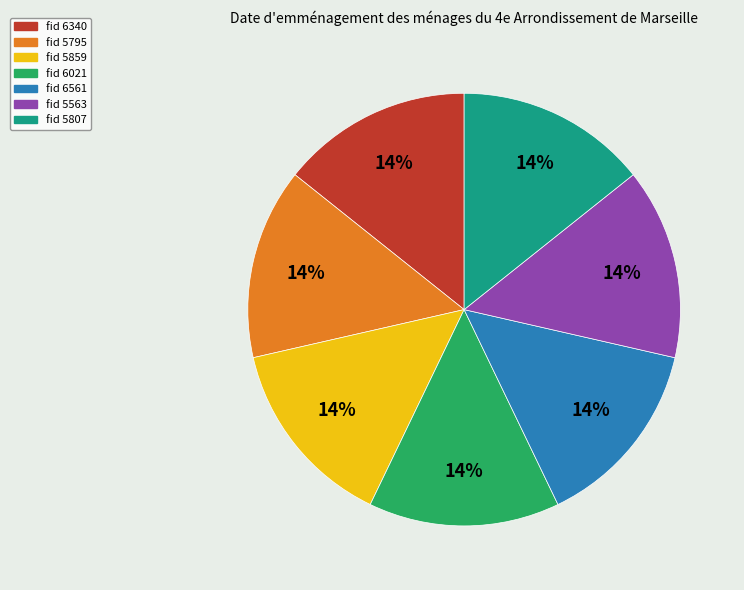

Is there a majority slice in this chart?

No